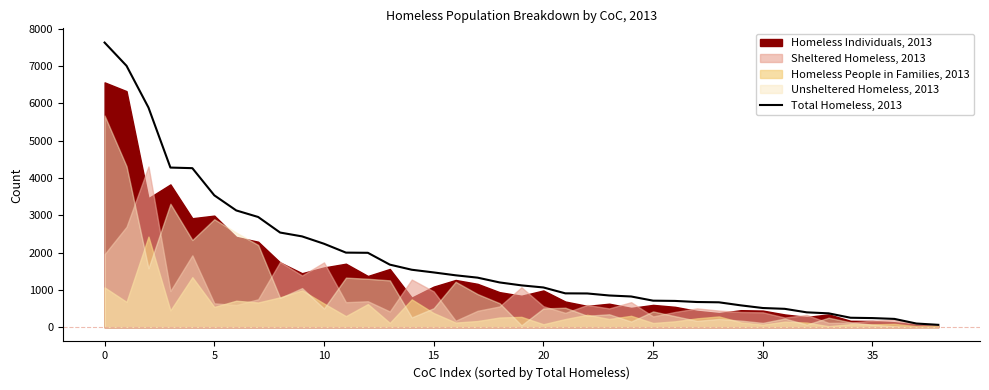

What is the difference between the maximum and minimum values?

7567